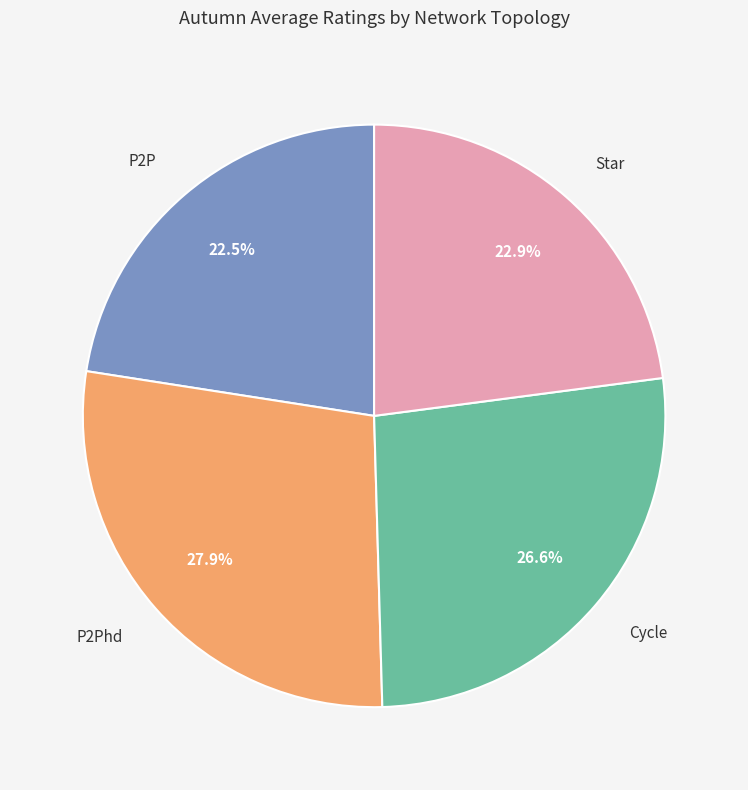

Does Star account for over 50% of the chart?

No